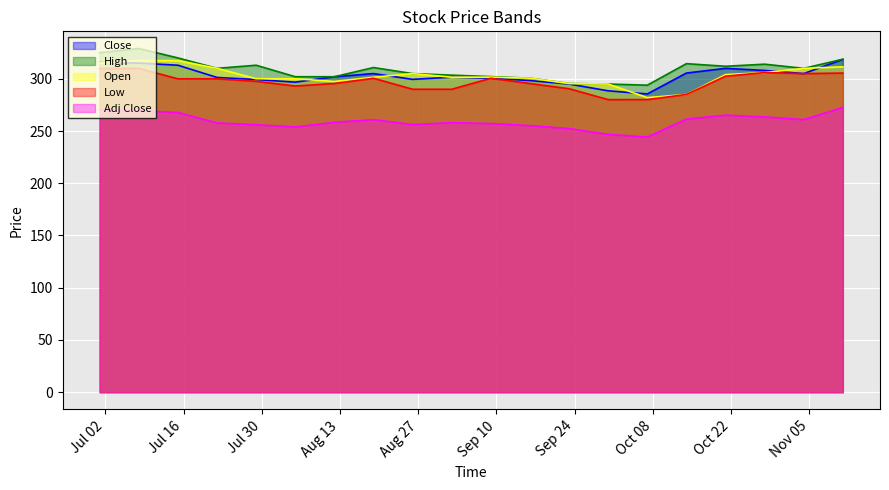

The value of Low at 2002-07-08 is 310.0. True or false?

True